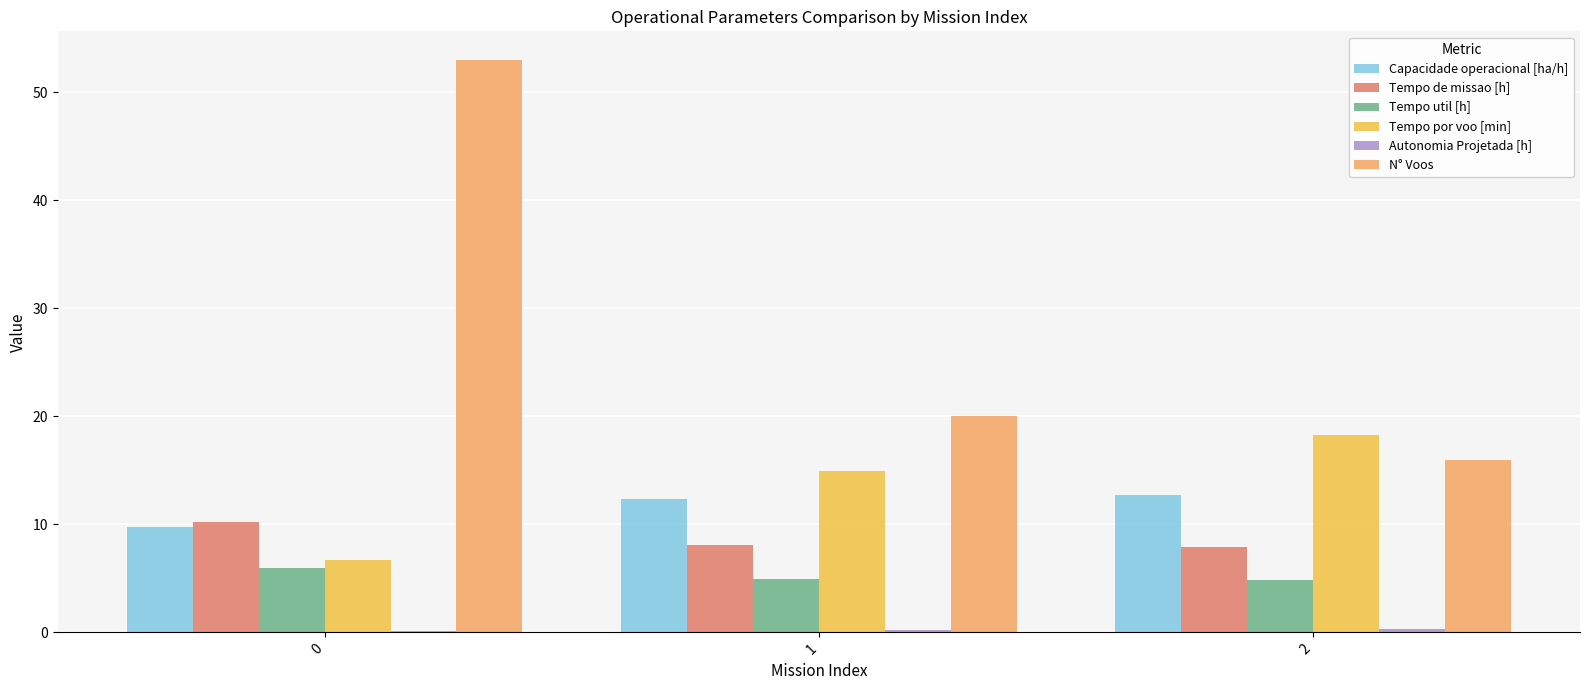

How many groups of bars are there?

3